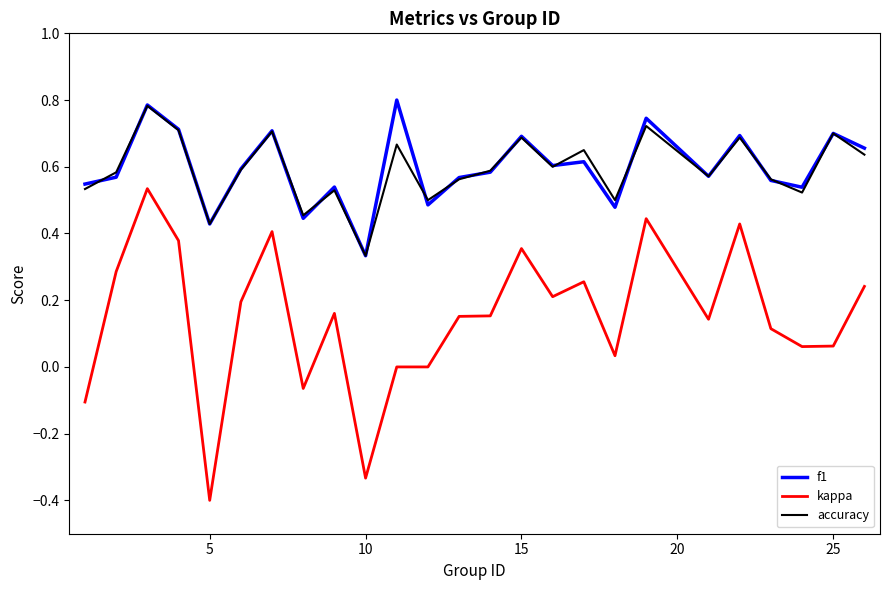

What are all the series names shown in the legend?

f1, kappa, accuracy